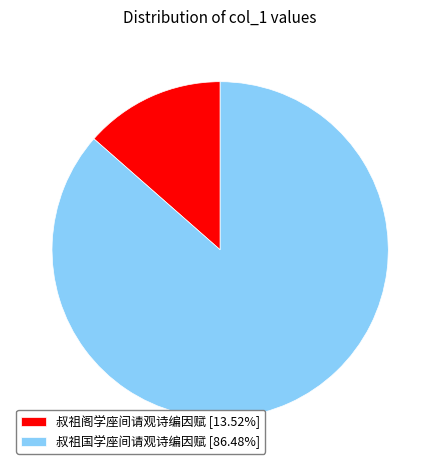

Approximately how many times larger is the value at 叔祖国学座间请观诗编因赋 [86.48%] compared to 叔祖阁学座间请观诗编因赋 [13.52%]?

6.4